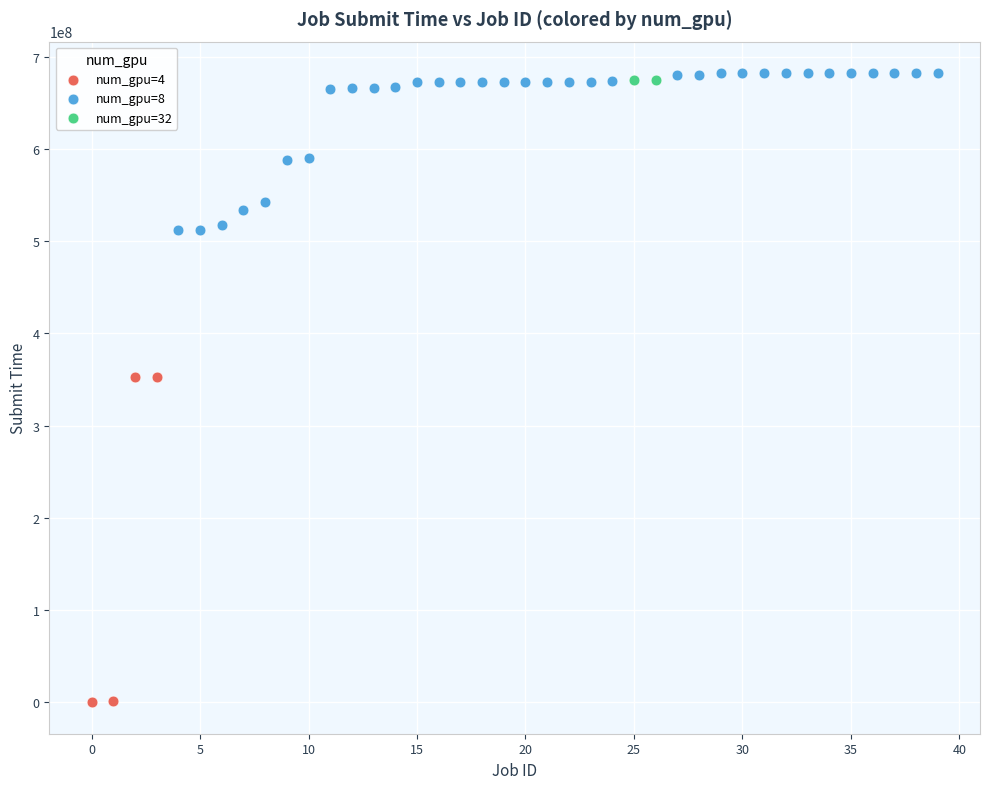

Which series contains the lowest Y value?

num_gpu=4